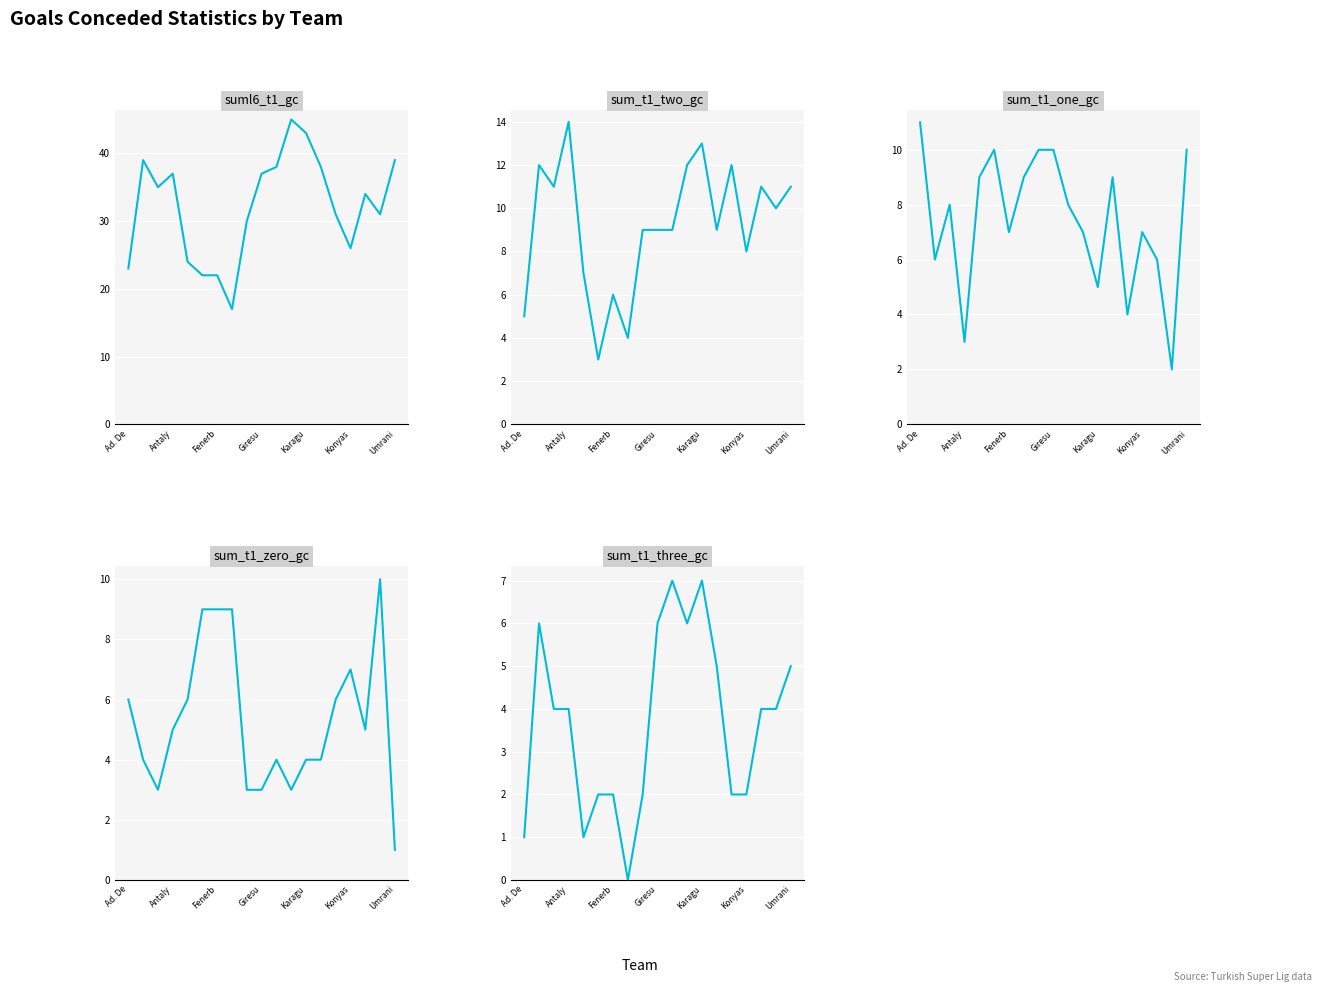

Where is sum_t1_two_gc nearest to the value 8?

Konyas